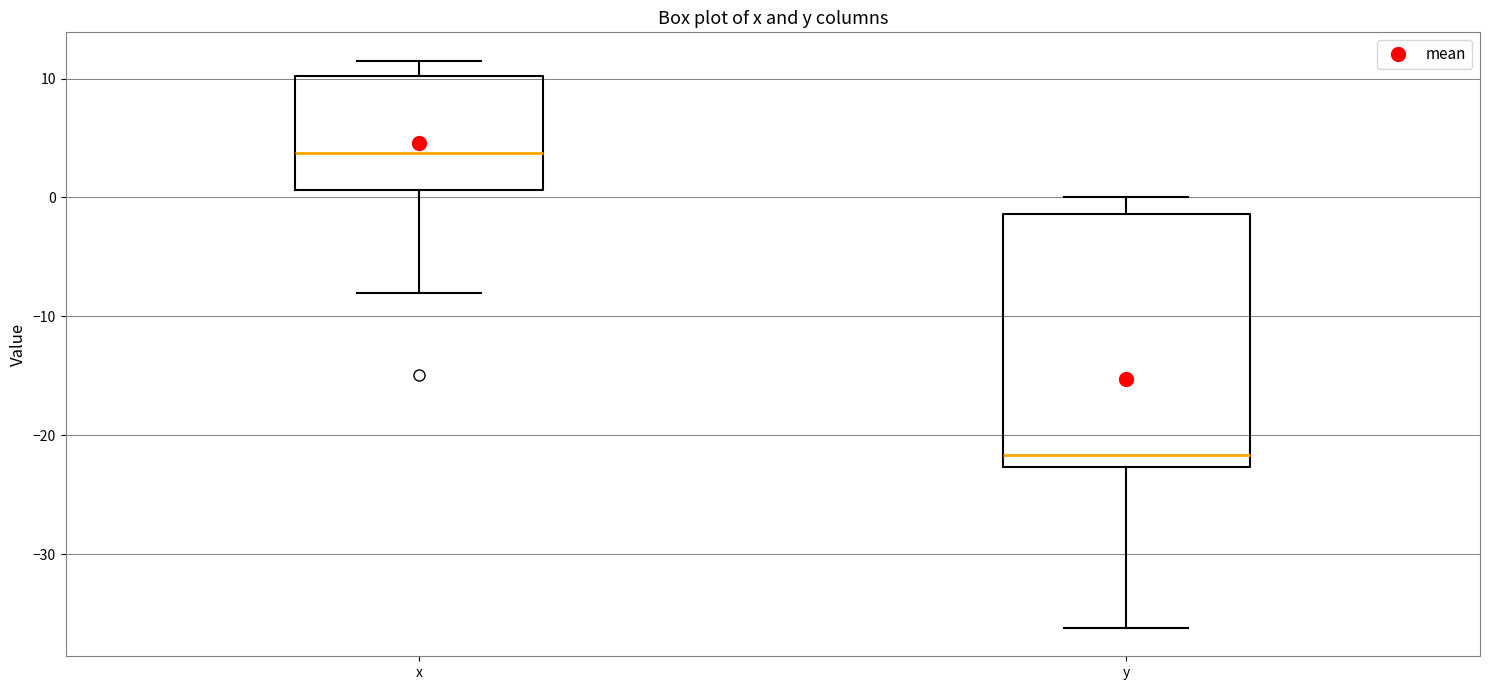

Reading left to right, transcribe this box plot: for each box, give where its median line is, the range the box spans, and where its two whiskers end, as read against the y-axis. The values are not printed on the chart, so give them approximately, as read against the axis.

x: median 4, box 1 to 10, whiskers -8 to 12
y: median -22, box -23 to -1, whiskers -36 to 0